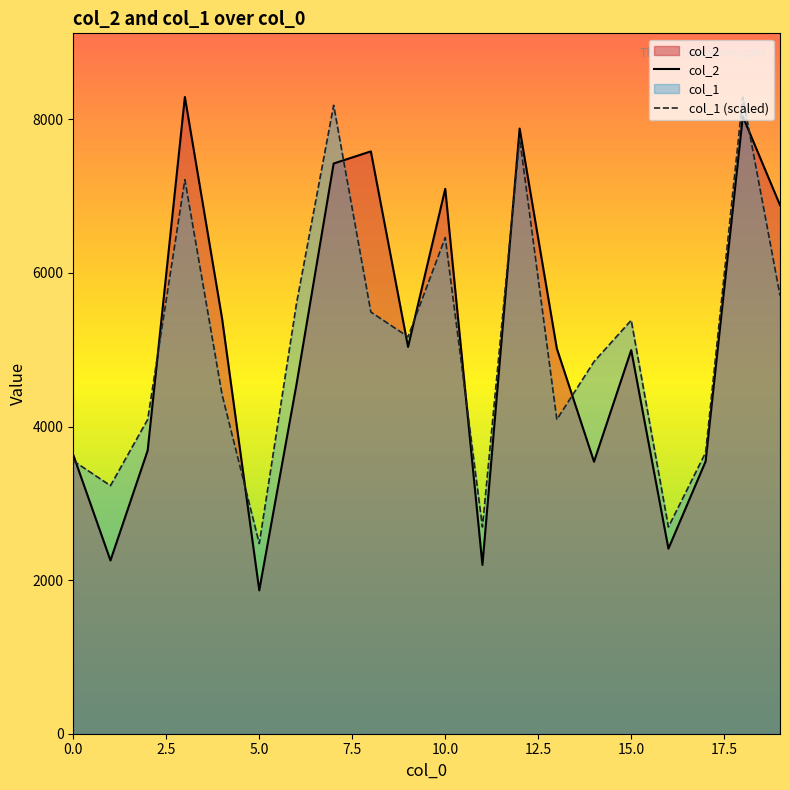

Rank the series by their average value, from highest to lowest.

col_2, col_1